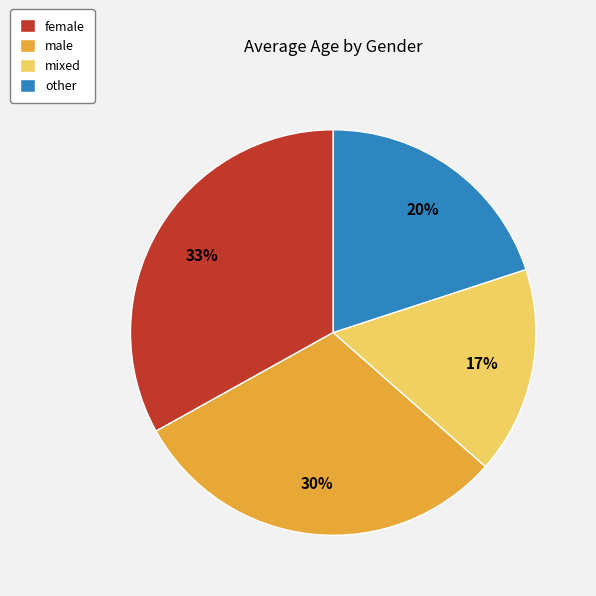

Is it true that female is 33% of the pie?

True